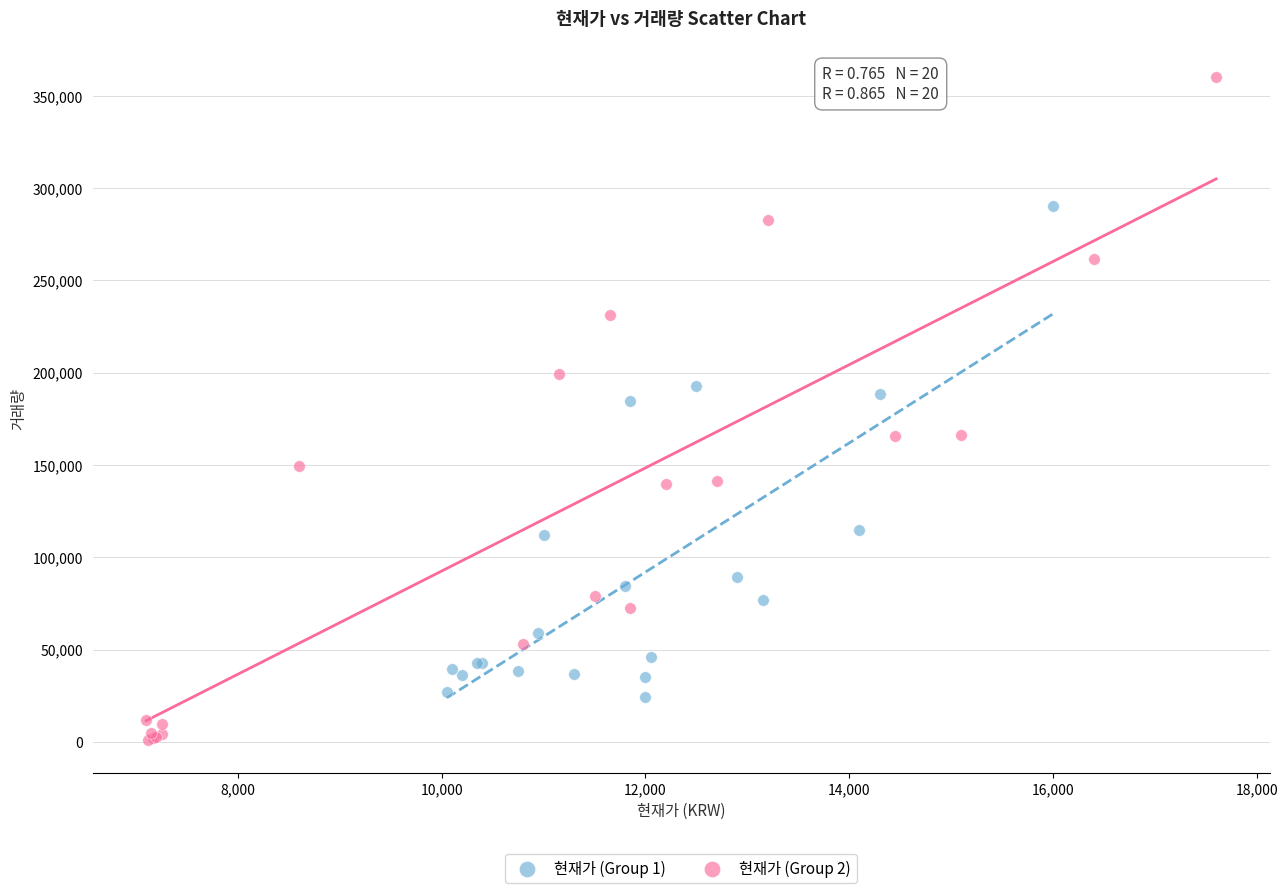

Which series has the largest Y range (max minus min)?

현재가 (Group 2)